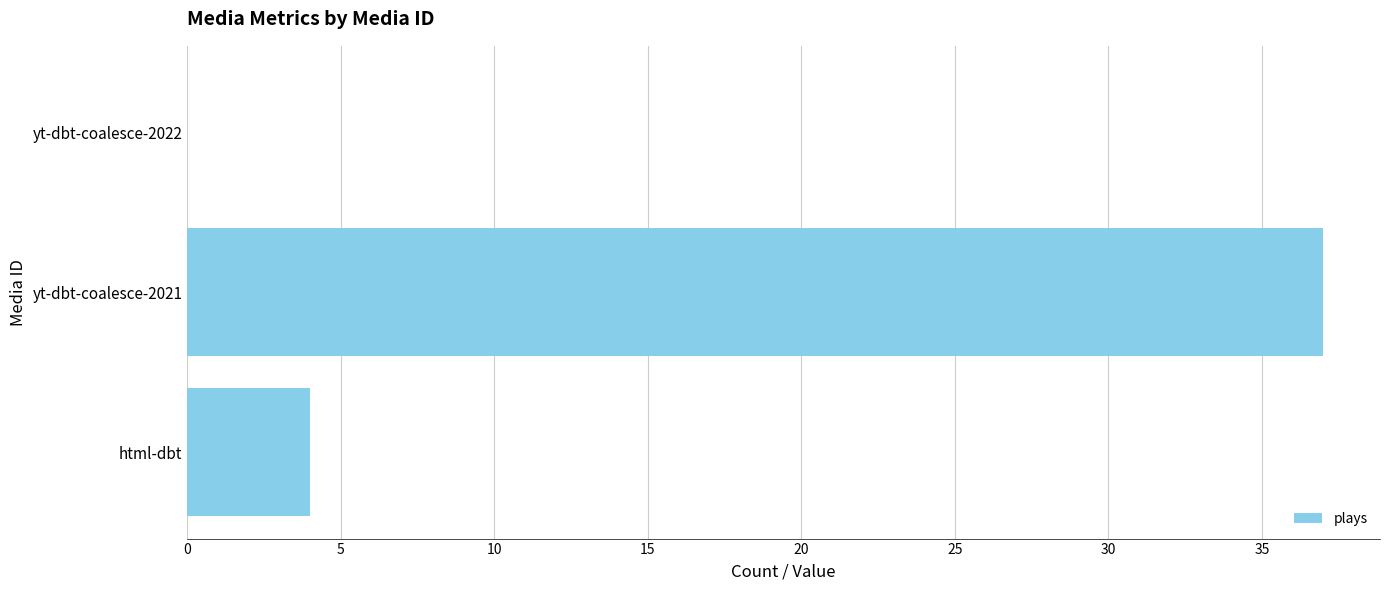

Is it true that the value at yt-dbt-coalesce-2022 is 0?

True